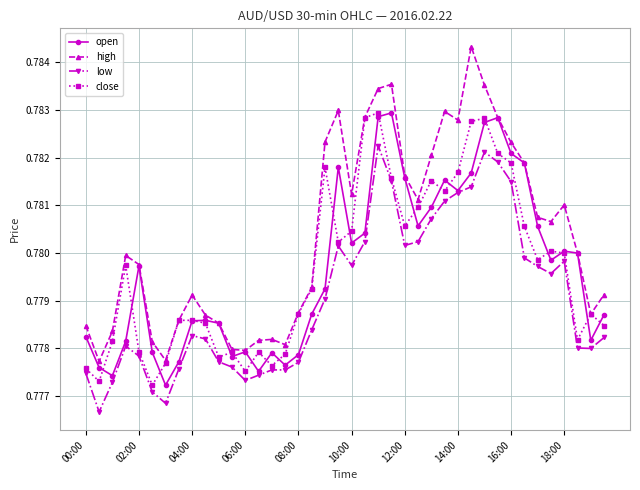

How many high values are between 0 and 1?

40